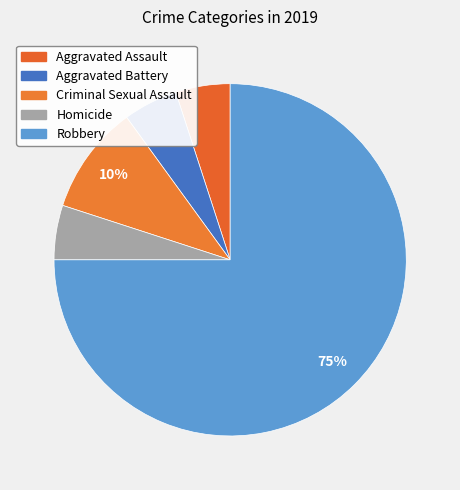

What is the largest slice in the pie chart?

Robbery